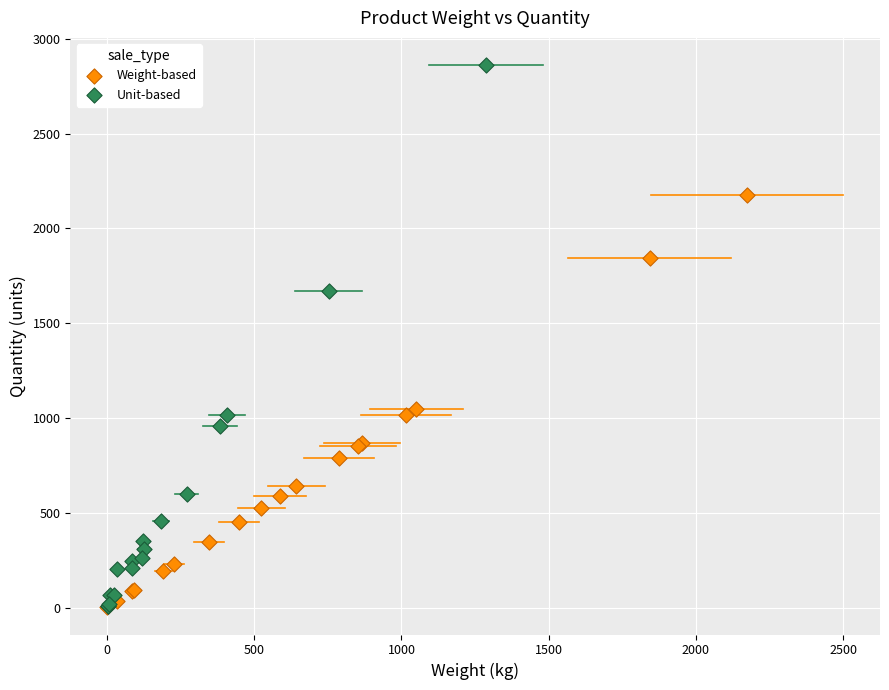

Which series has the widest spread of Y values?

Unit-based